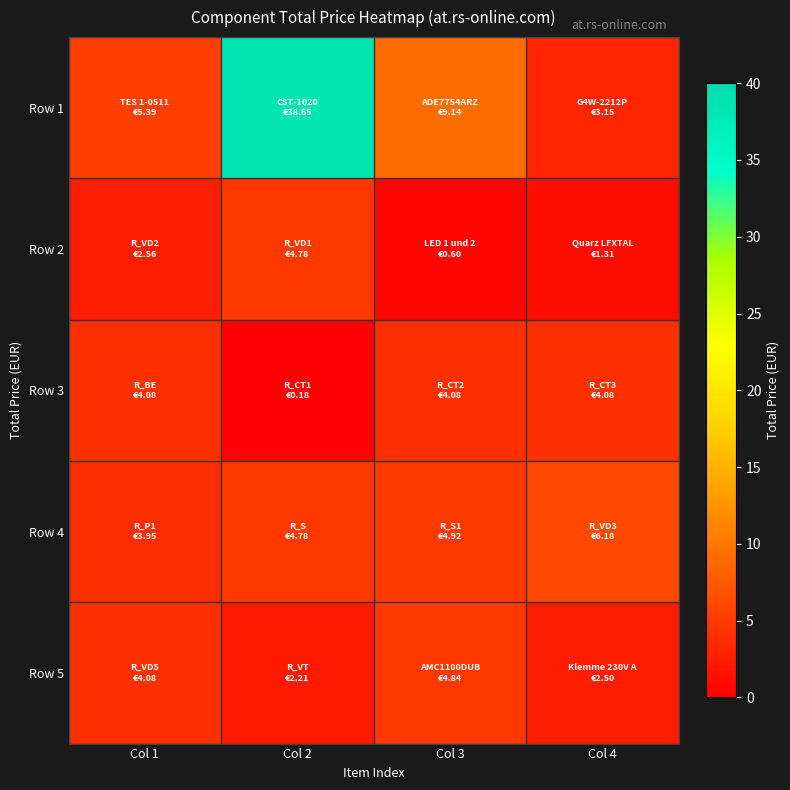

Which series has the largest total across all categories?

Row 1